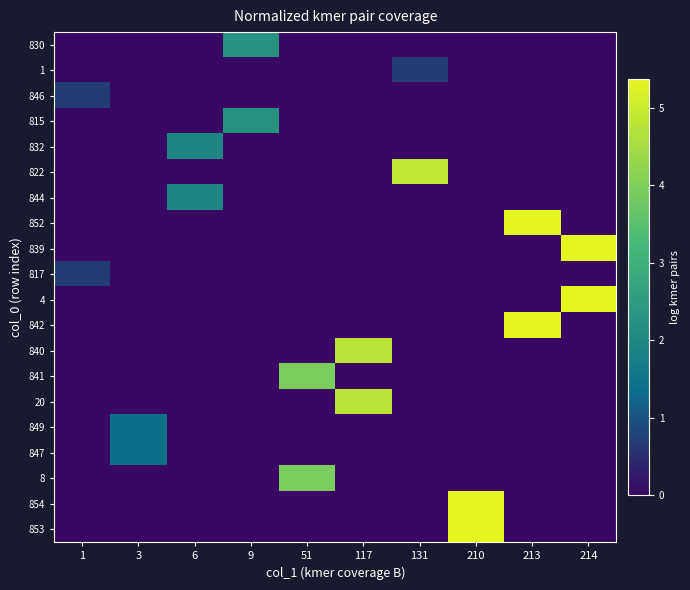

List the series in order of their peak value, lowest first.

1, 846, 817, 849, 847, 832, 844, 830, 815, 841, 8, 840, 20, 822, 854, 853, 852, 842, 839, 4